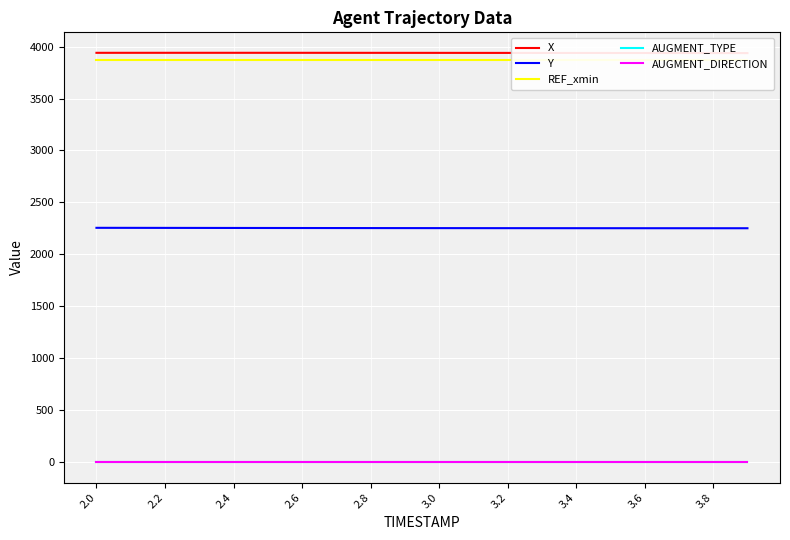

True or false: AUGMENT_TYPE and Y cross at least once.

False